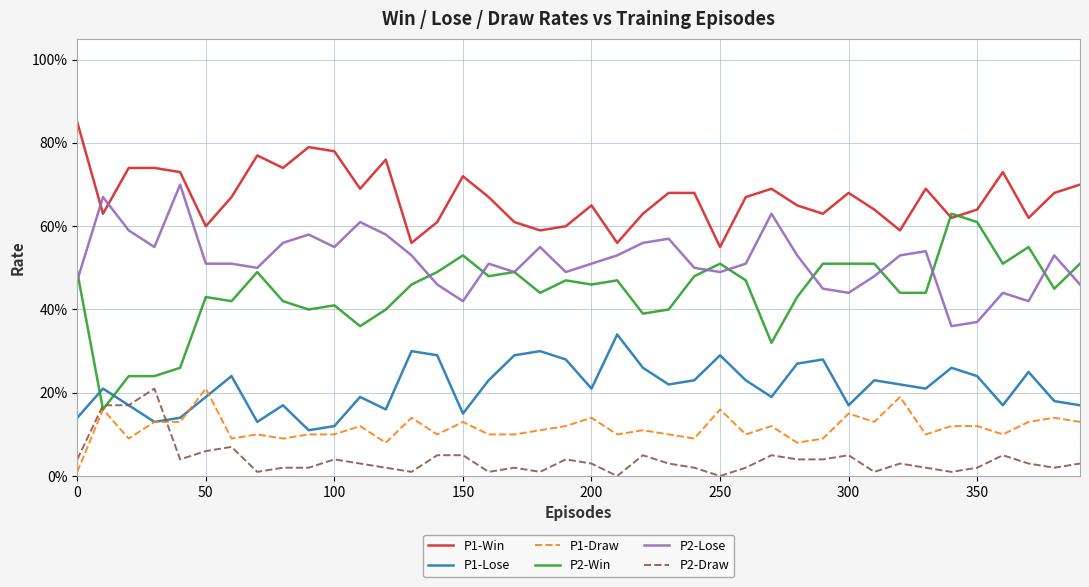

At how many categories does at least one series exceed 0?

40